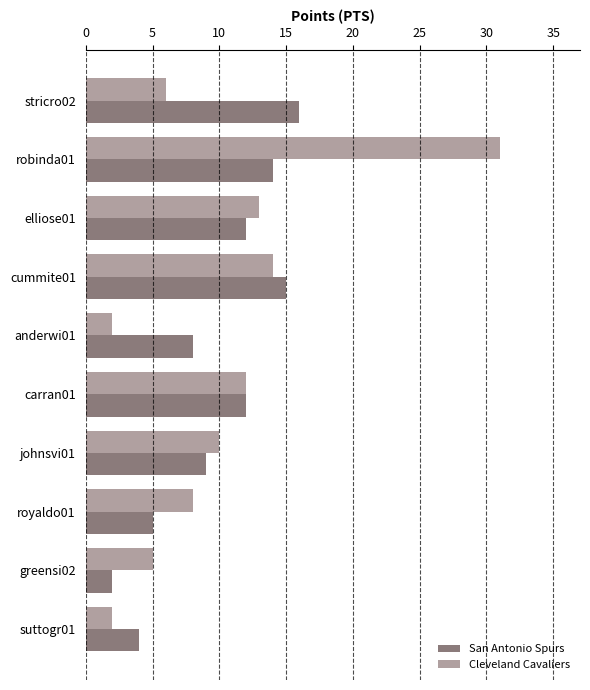

The value of San Antonio Spurs at stricro02 is 23. True or false?

False